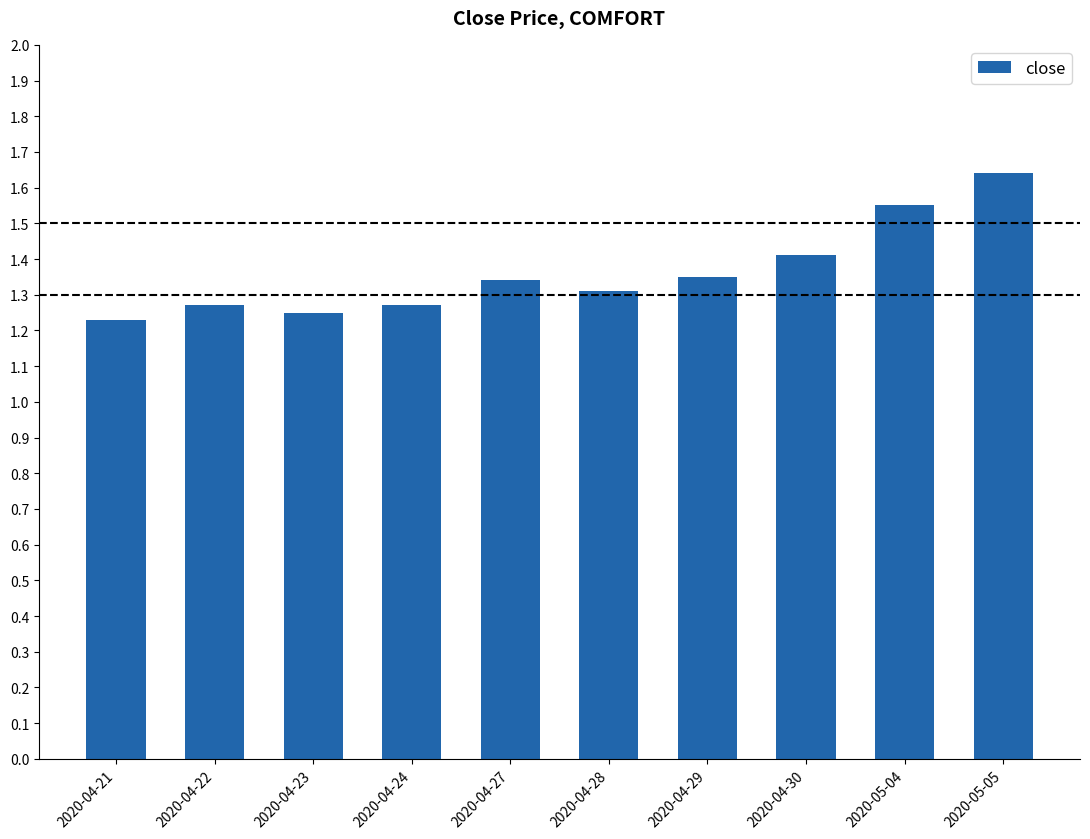

Between 2020-04-22 and 2020-04-27, which is larger?

2020-04-27